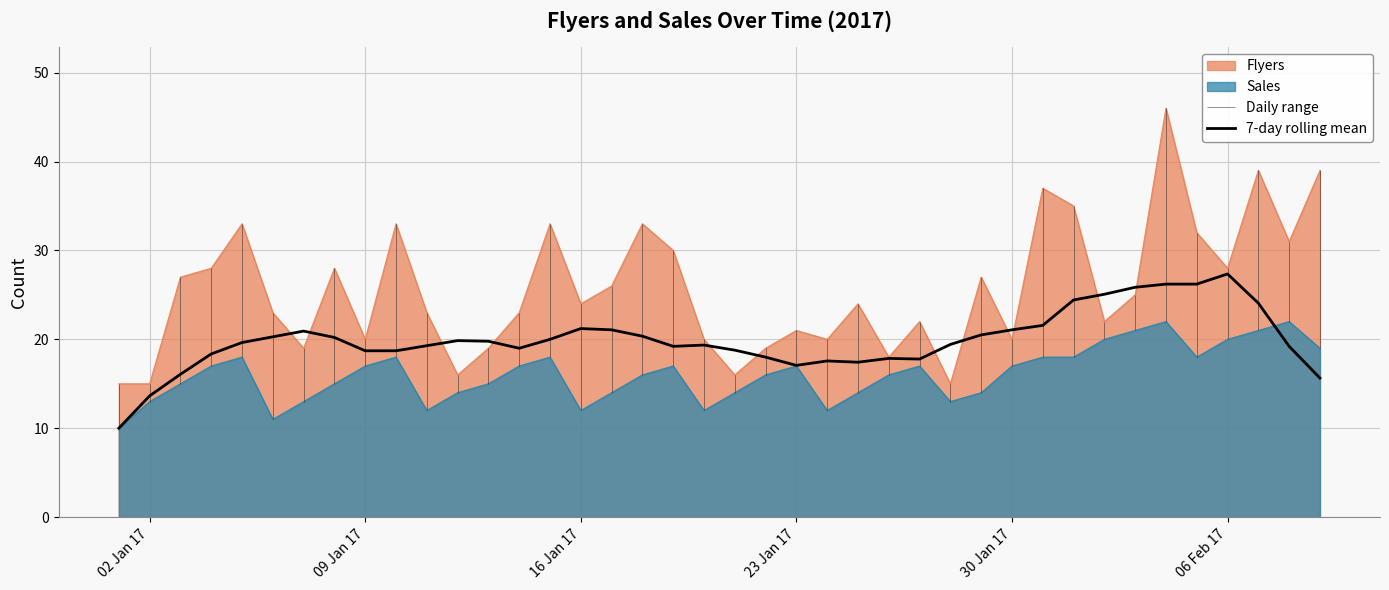

Is it true that Sales equals 21.0 at 02 Jan 17?

False